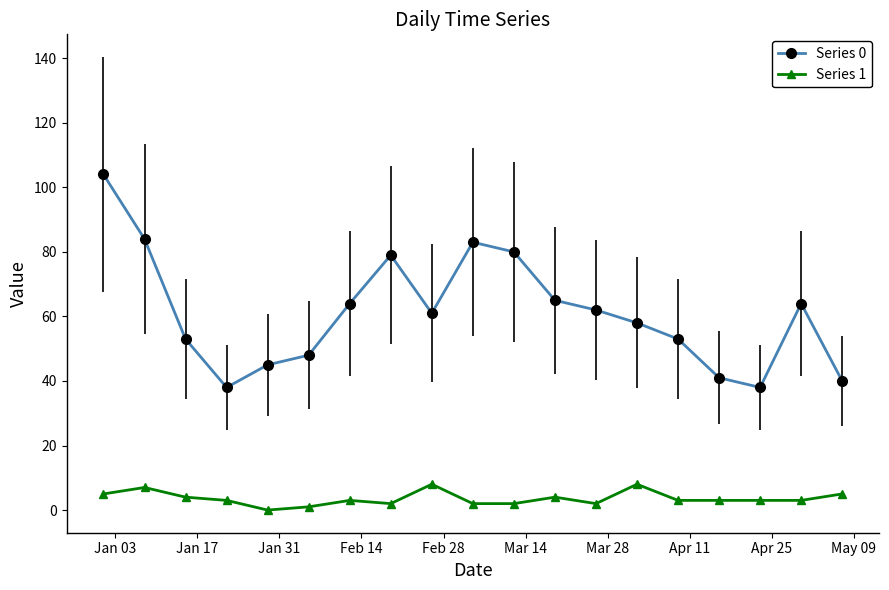

How many distinct data groups are displayed?

2